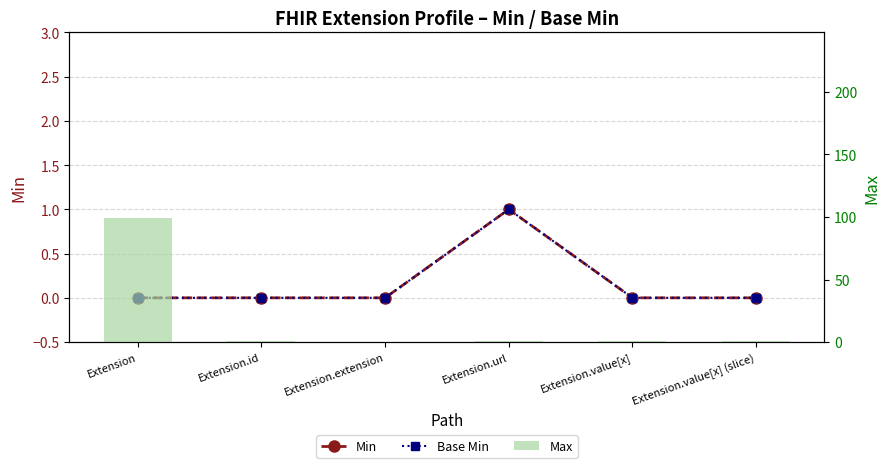

How many groups of bars are there?

6